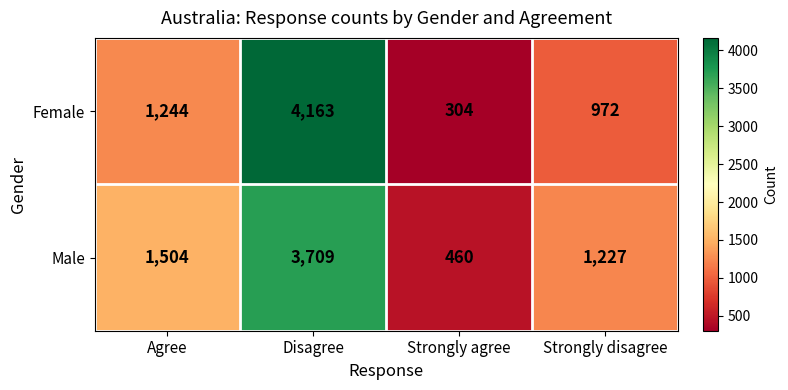

What is the sum of the Male values at Strongly disagree and Strongly agree?

1687